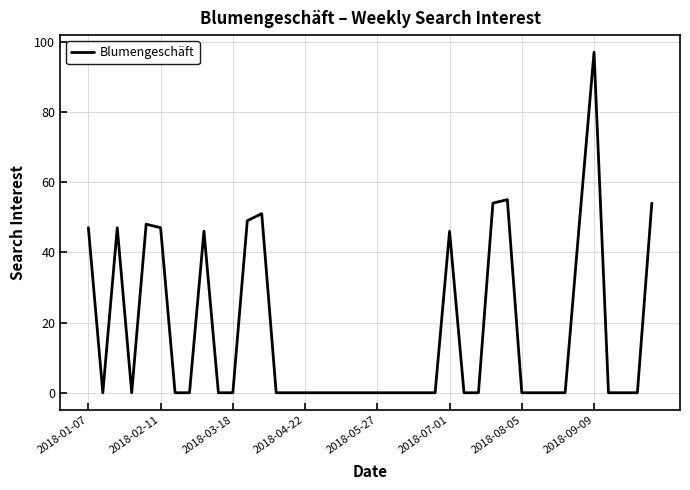

What is the greatest value displayed?

97